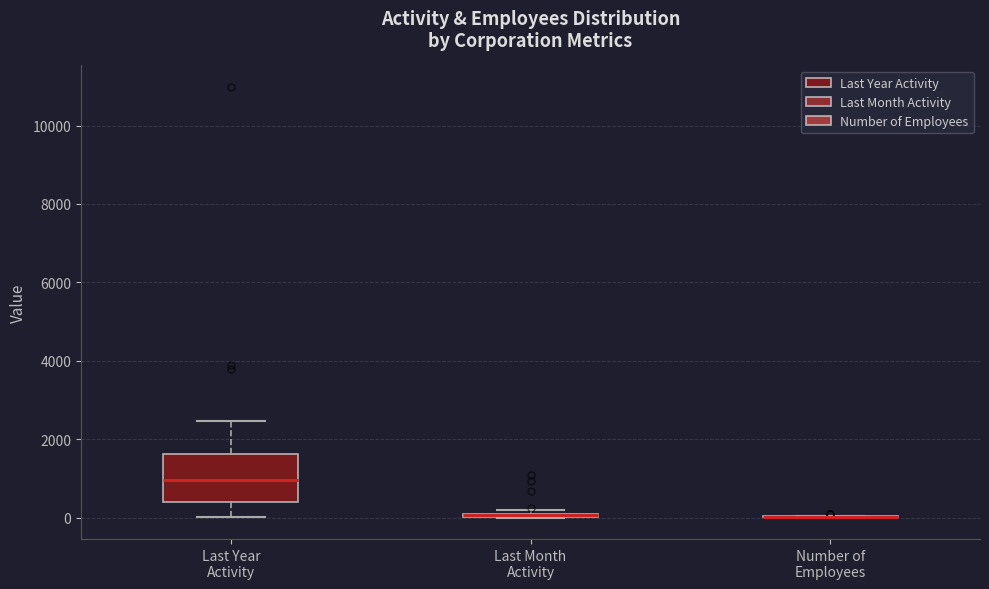

Comparing the boxes themselves (not the whiskers), which one is the tallest?

Last Year Activity